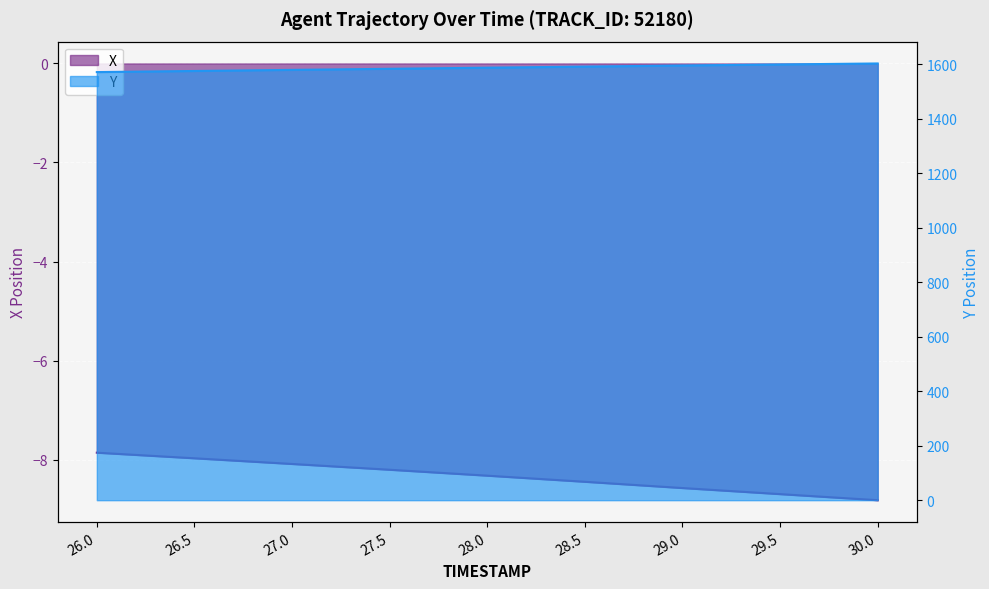

What is the label of the 7th point from the left?

29.0